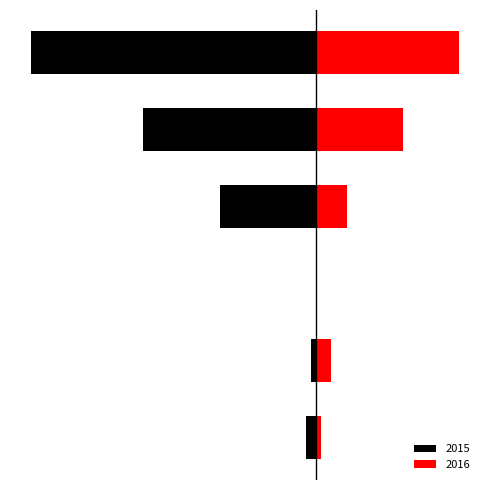

Rank the series at Aggravated Assault from lowest to highest value.

Black, Red